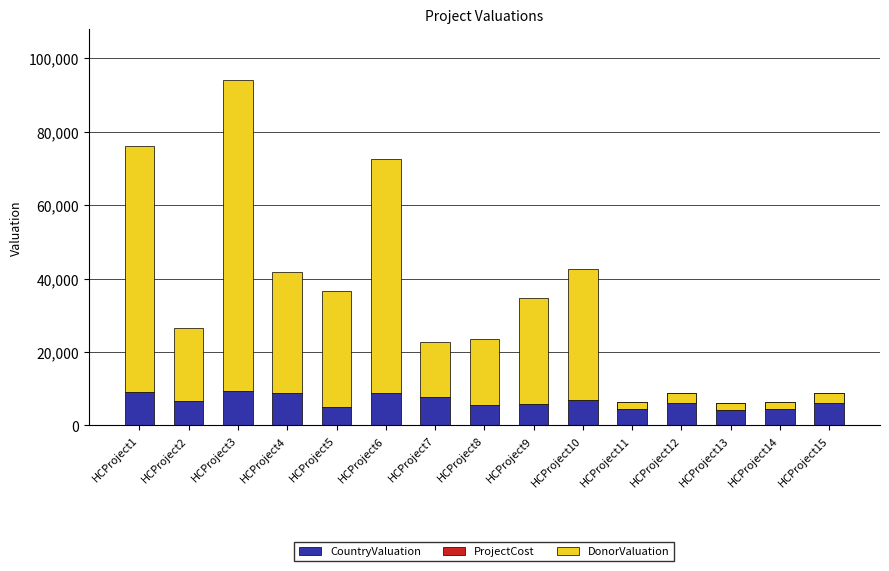

Between HCProject4 and HCProject11, which series saw the biggest shift?

DonorValuation